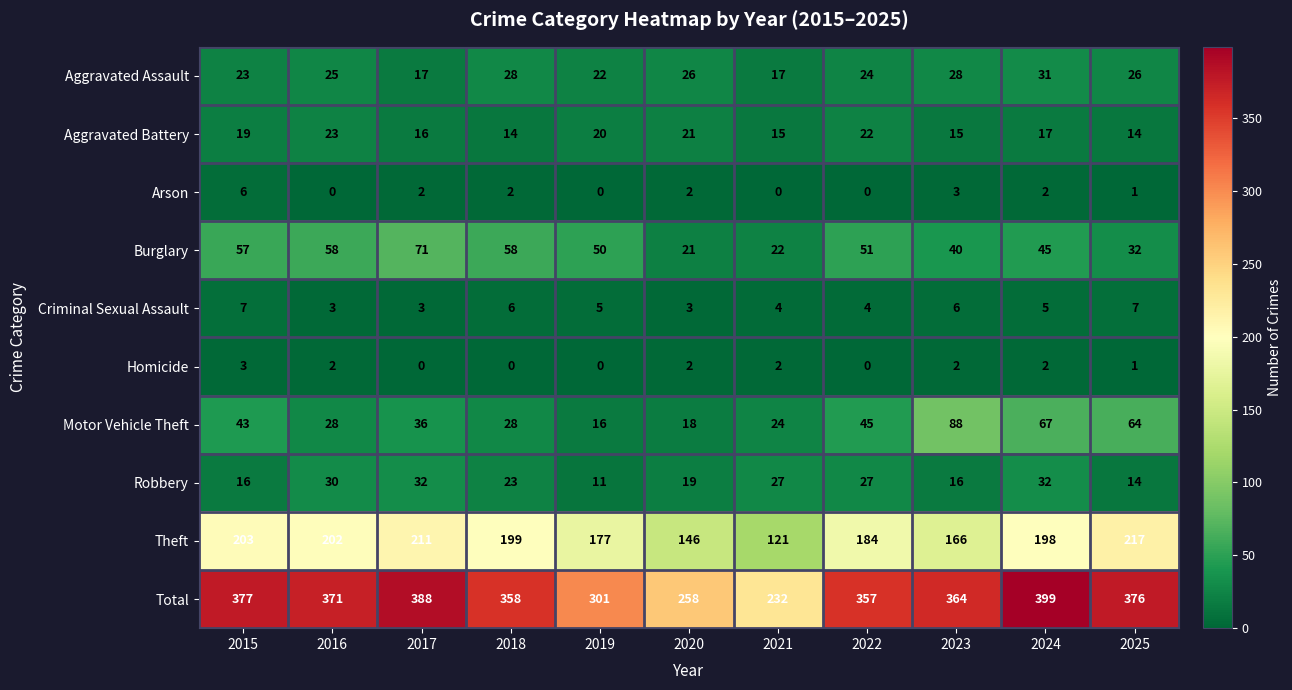

What is the maximum value shown in the chart?

399